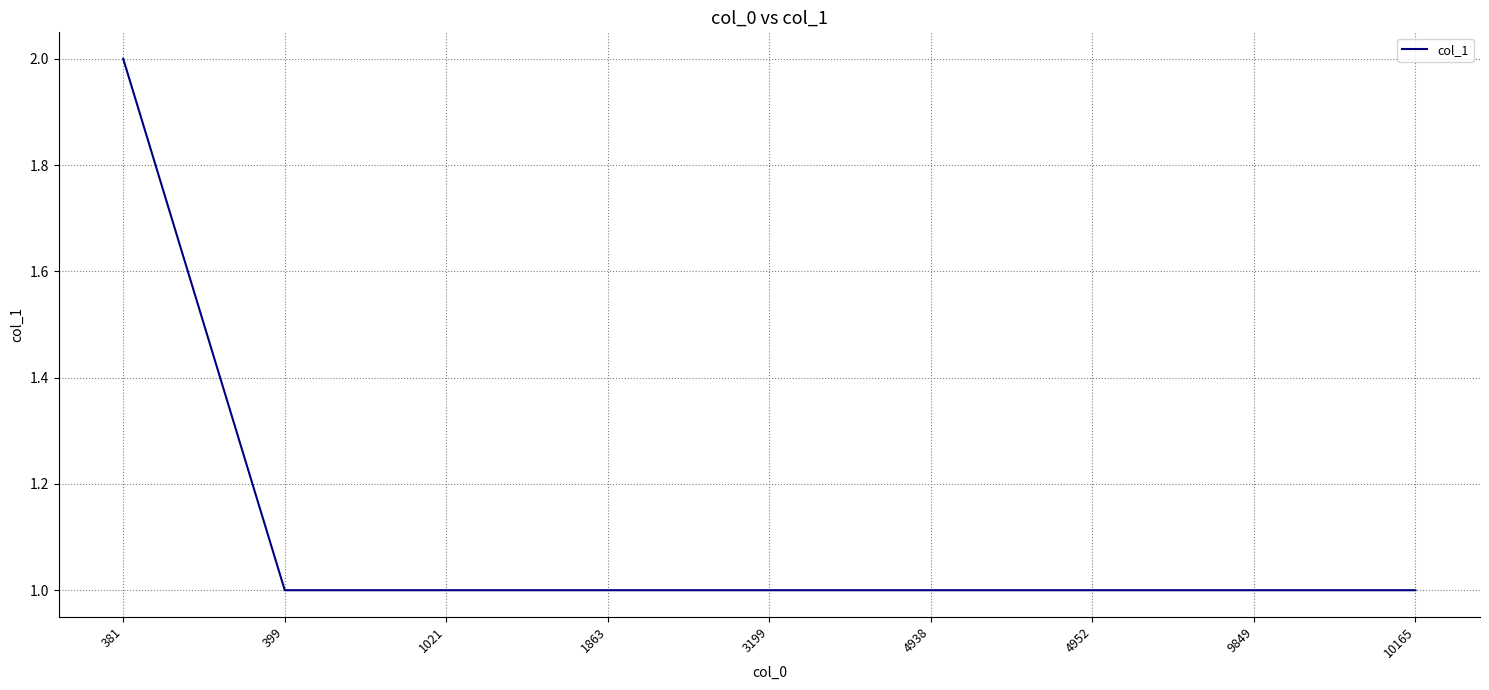

At which category does the chart reach its peak across all series?

381